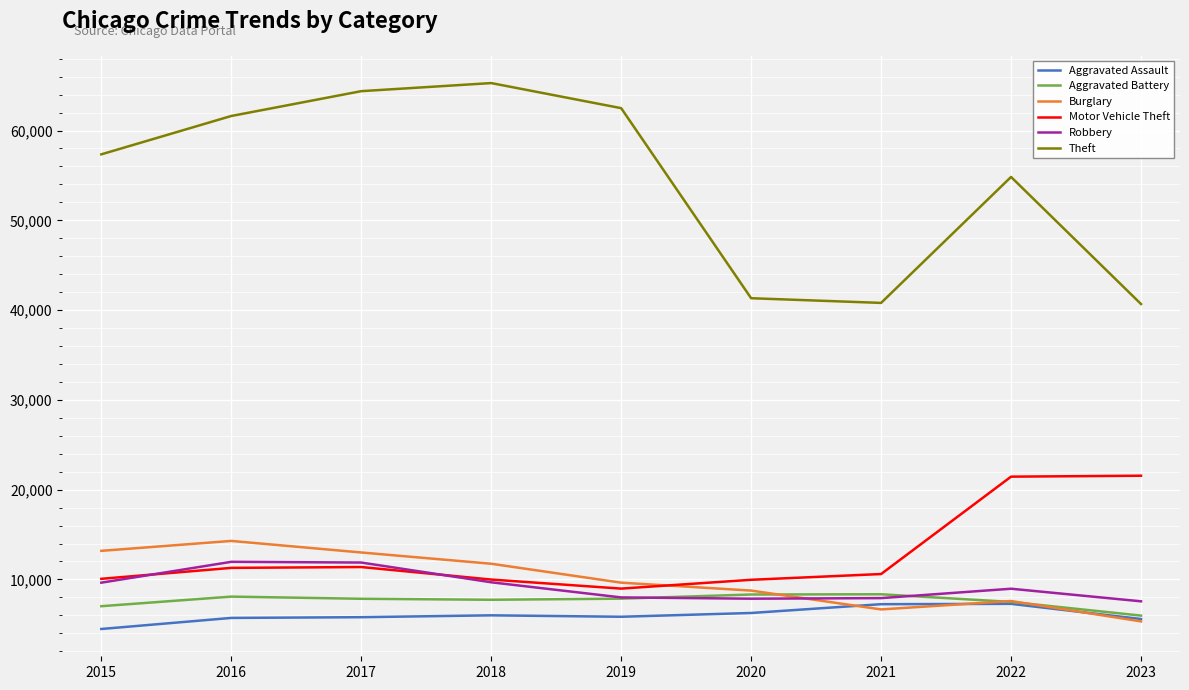

The value of Motor Vehicle Theft at 2018 is 15846. True or false?

False